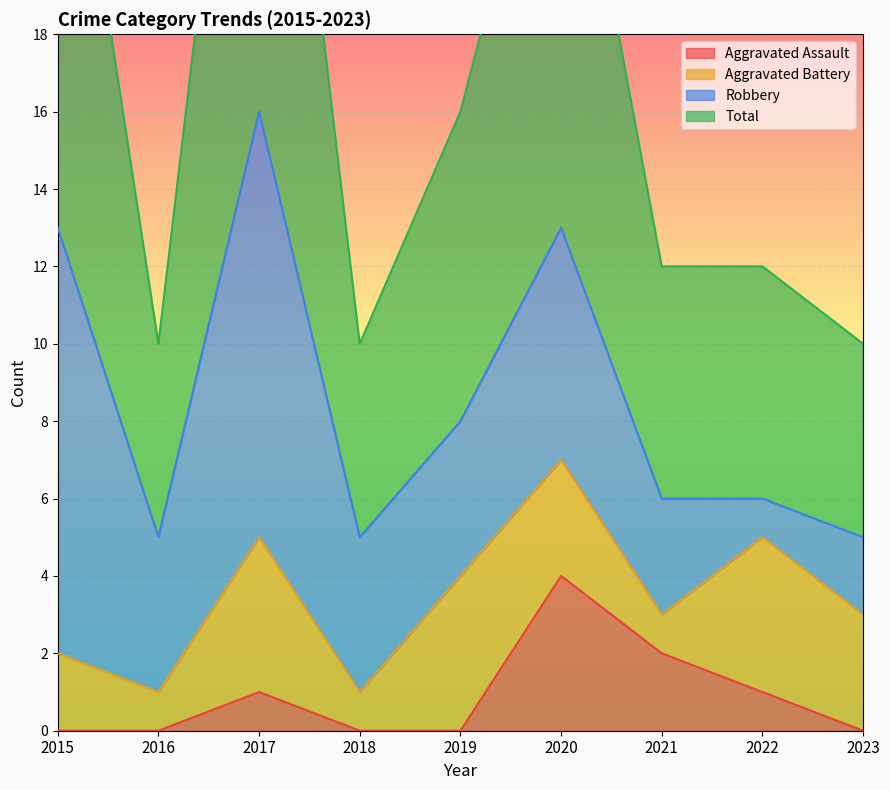

Reading right to left, extract all data points from this chart.

Aggravated Assault: 0	1	2	4	0	0	1	0	0
Total: 10	12	12	26	16	10	32	10	27